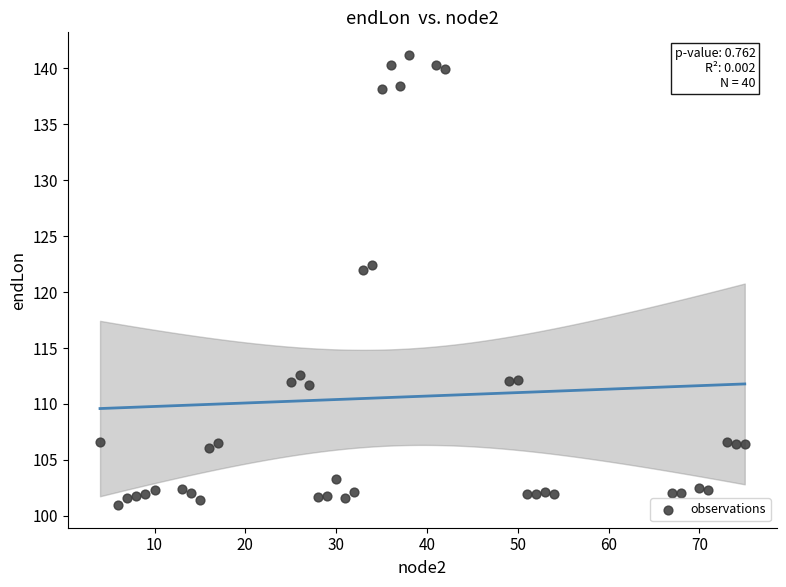

What is the range of Y values (max minus min)?

40.3